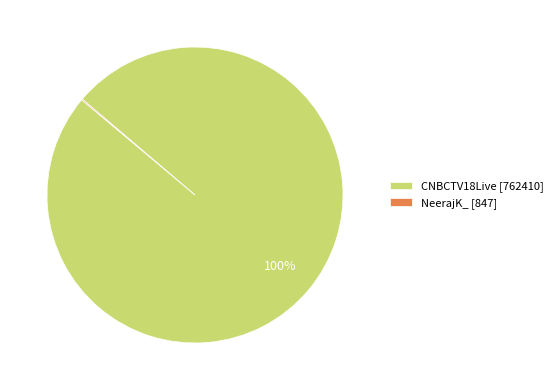

To the nearest percent, what is the average slice percentage?

50%